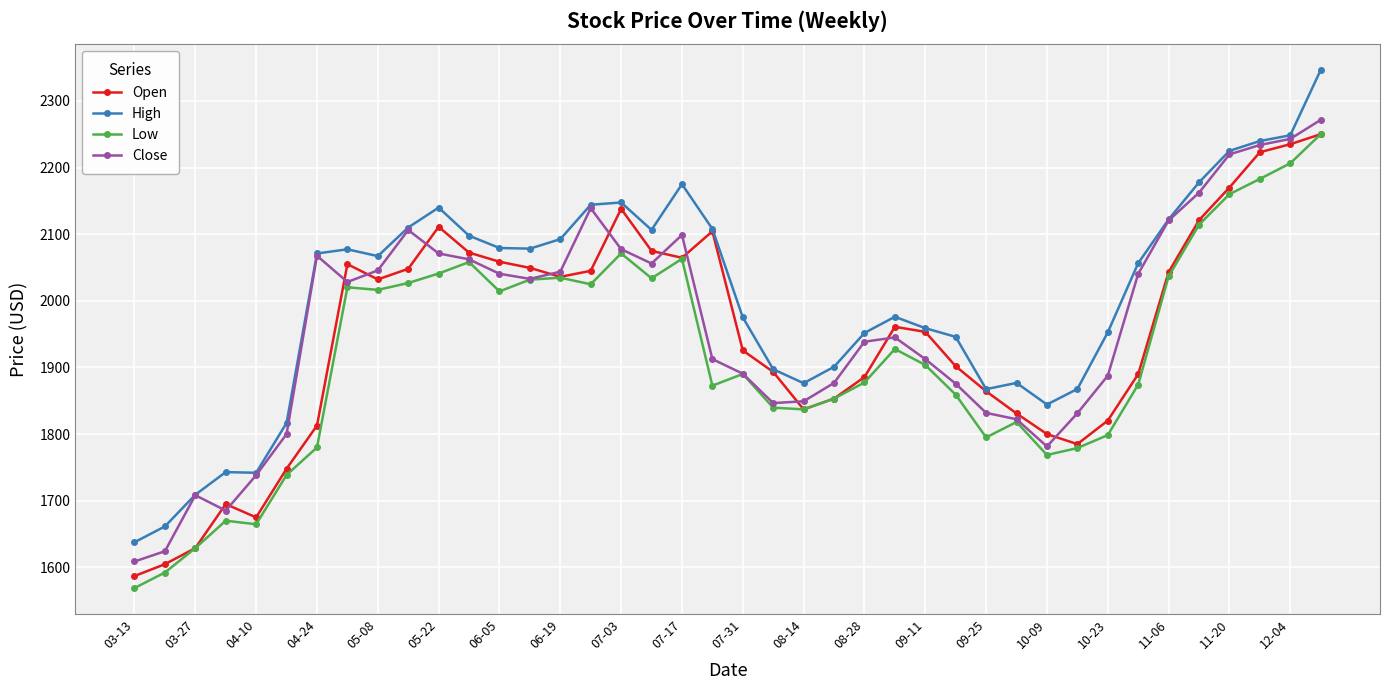

What is the value of the Open point at the 10th from the left?

2048.0